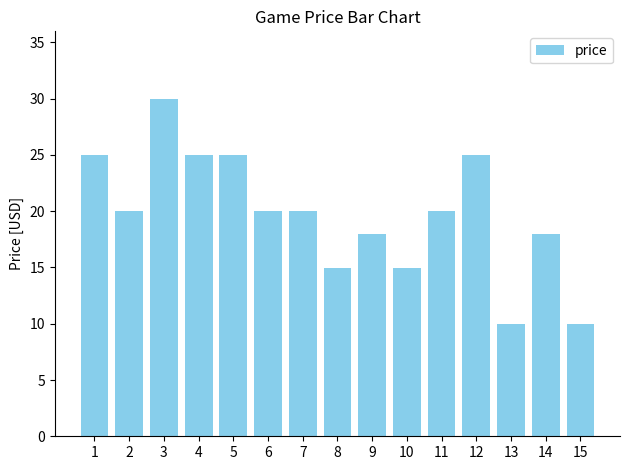

What is the value of the 3rd bar from the left?

30.0